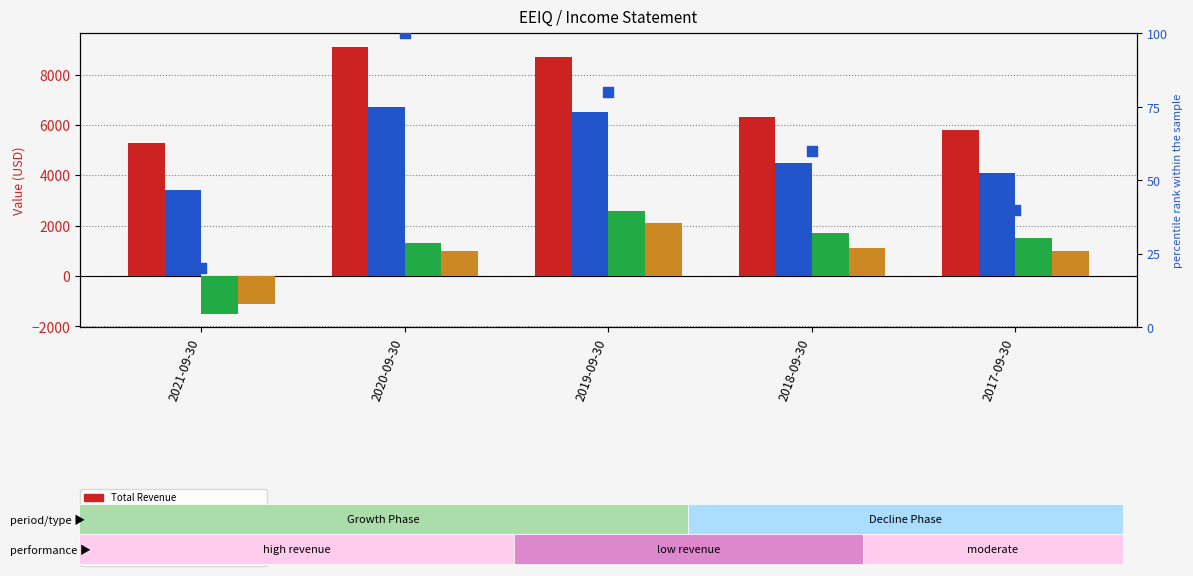

What are all the series names shown in the legend?

Total Revenue, Gross Profit, Operating Income or Loss, Net Income, percentile rank within the sample